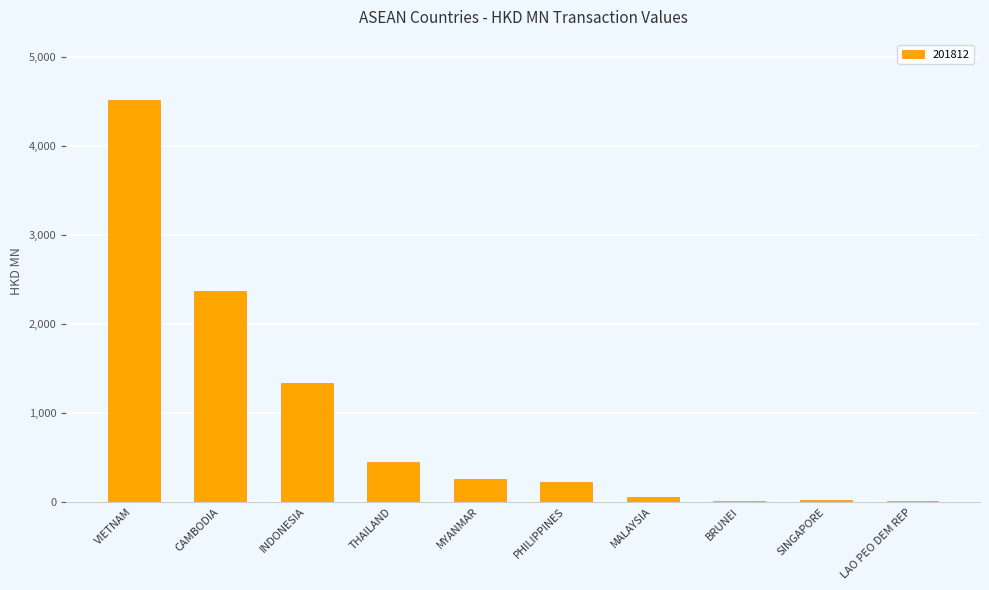

True or false: the data shows 6148.6 at VIETNAM.

False